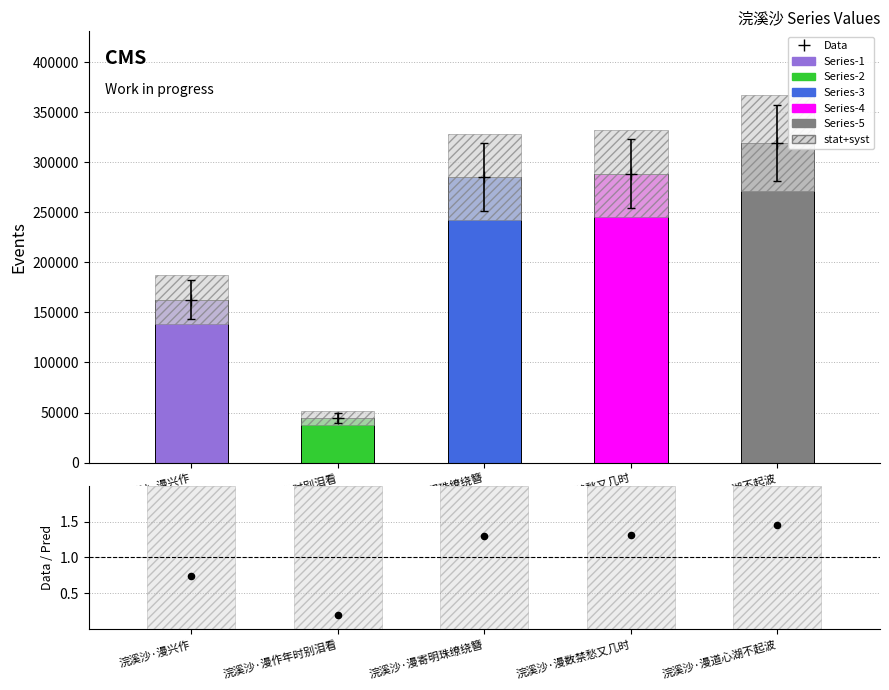

Which series has the largest total across all categories?

col_0